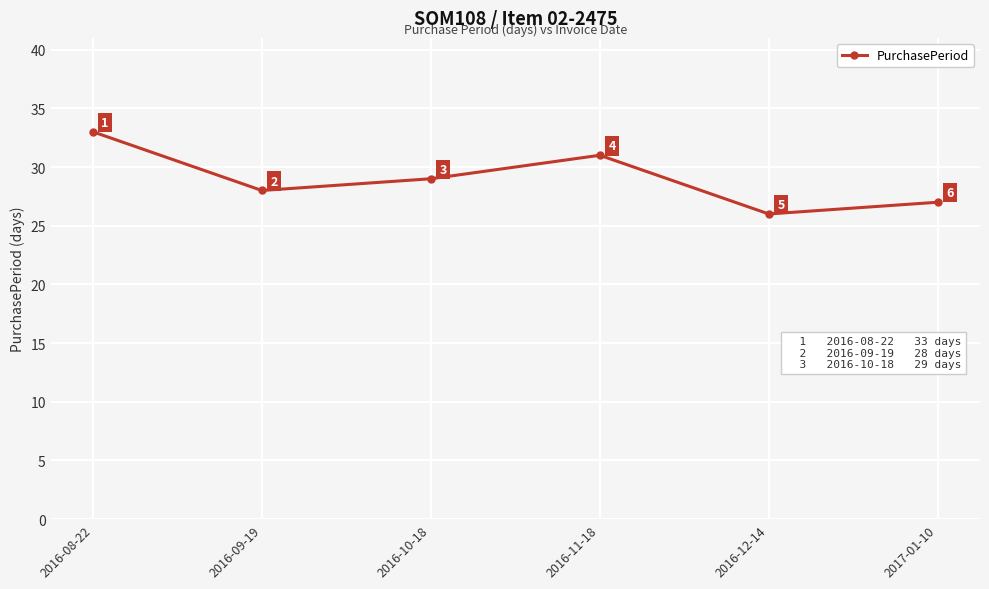

What is the change in value from 2016-12-14 to 2017-01-10?

+1